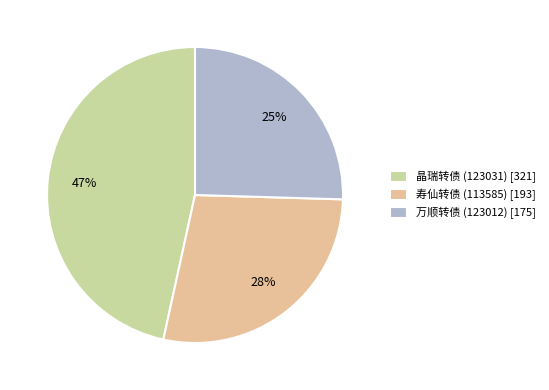

Which has a higher value, 寿仙转债 (113585) or 万顺转债 (123012)?

寿仙转债 (113585)